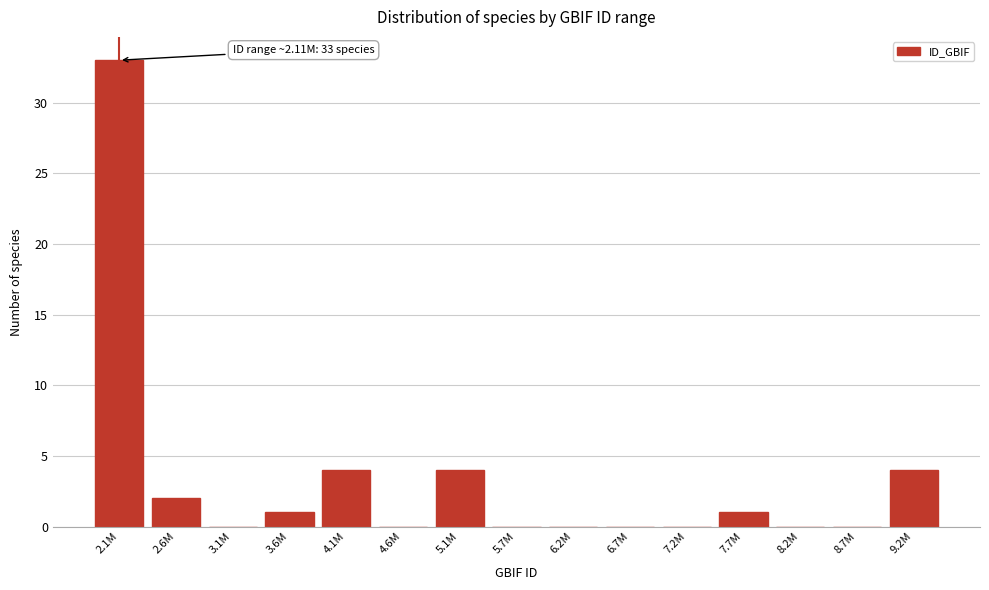

Reading left to right, what are all the values shown in this chart?

2.1M=33	2.6M=2	3.1M=0	3.6M=1	4.1M=4	4.6M=0	5.1M=4	5.7M=0	6.2M=0	6.7M=0	7.2M=0	7.7M=1	8.2M=0	8.7M=0	9.2M=4